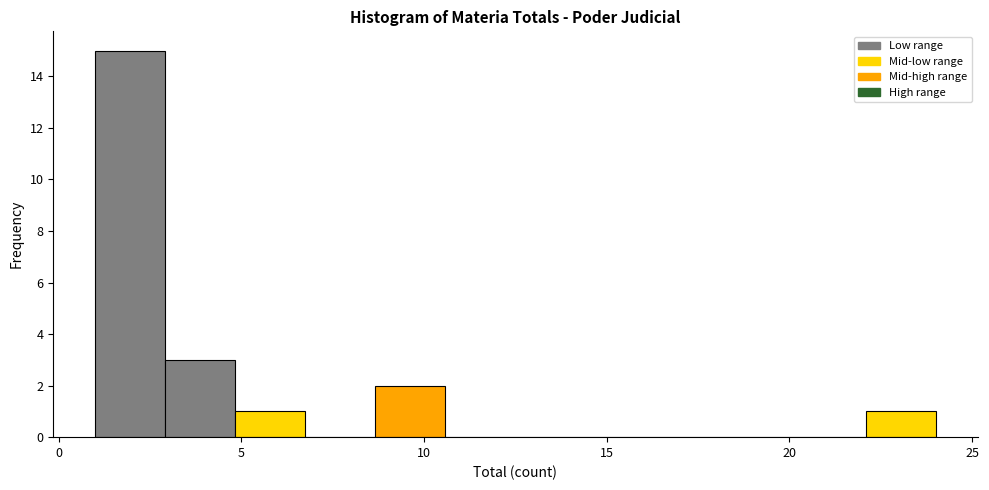

Read against the x-axis, roughly where is the centre of the tallest bar?

2.0